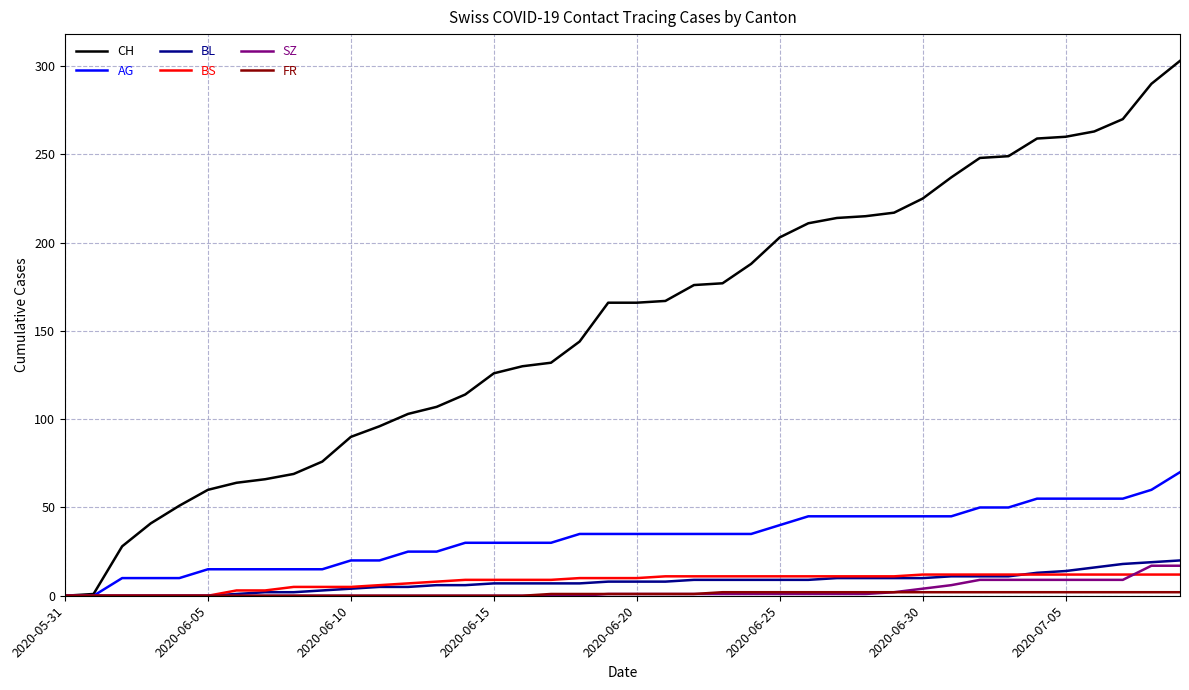

Is this an area chart (filled region under the line)?

No